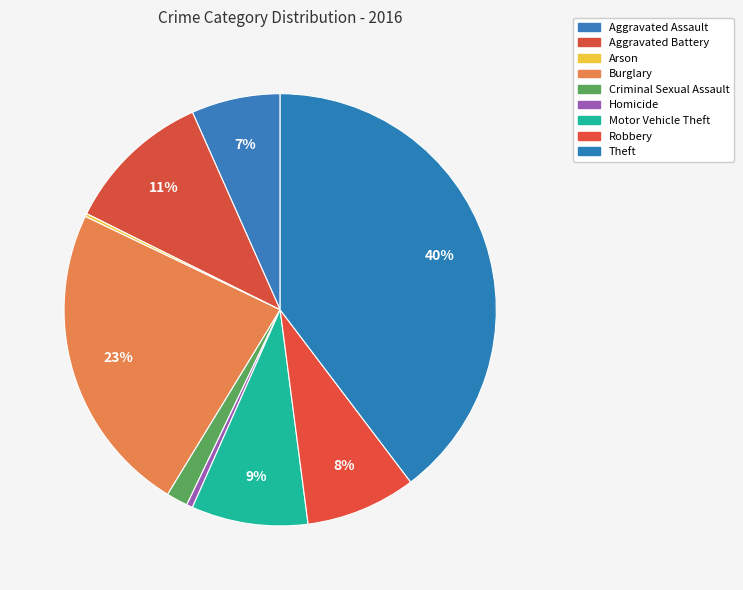

How many slices are in this pie chart?

9